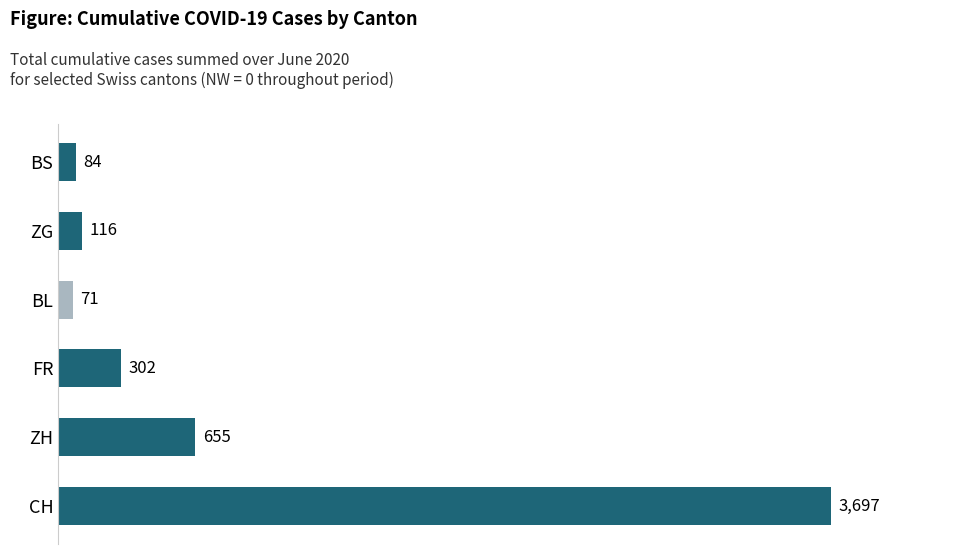

What is the difference between the maximum and minimum values?

3626